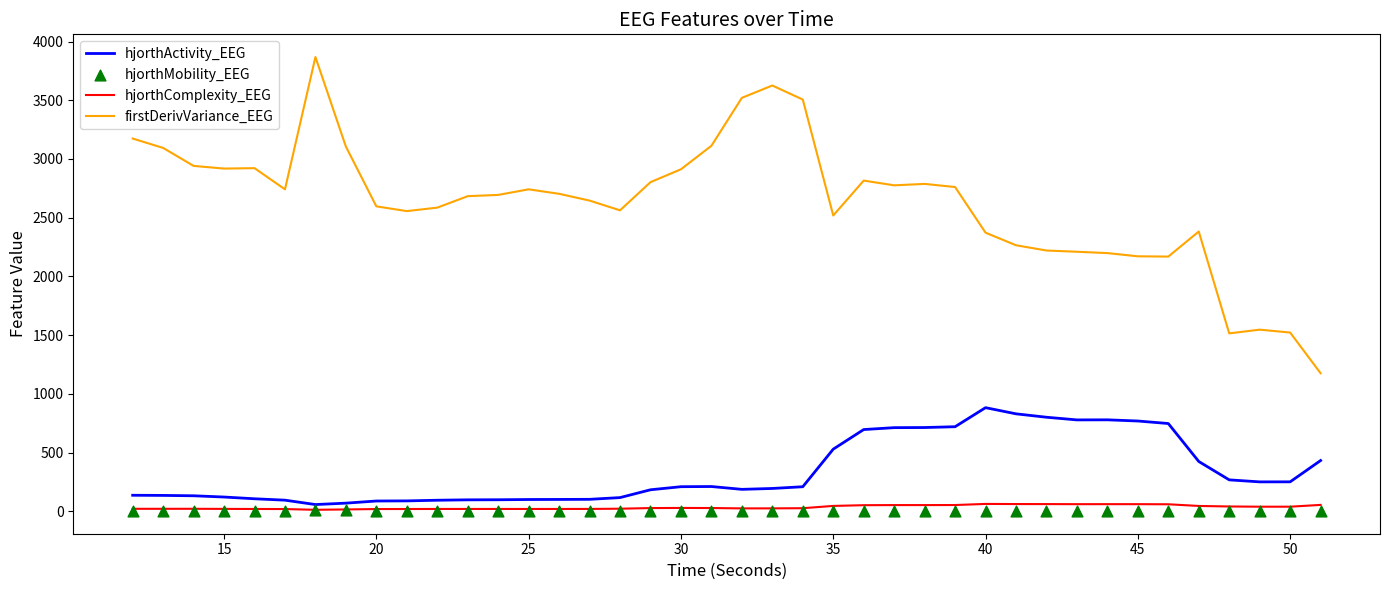

True or false: hjorthComplexity_EEG and firstDerivVariance_EEG intersect in this chart.

False